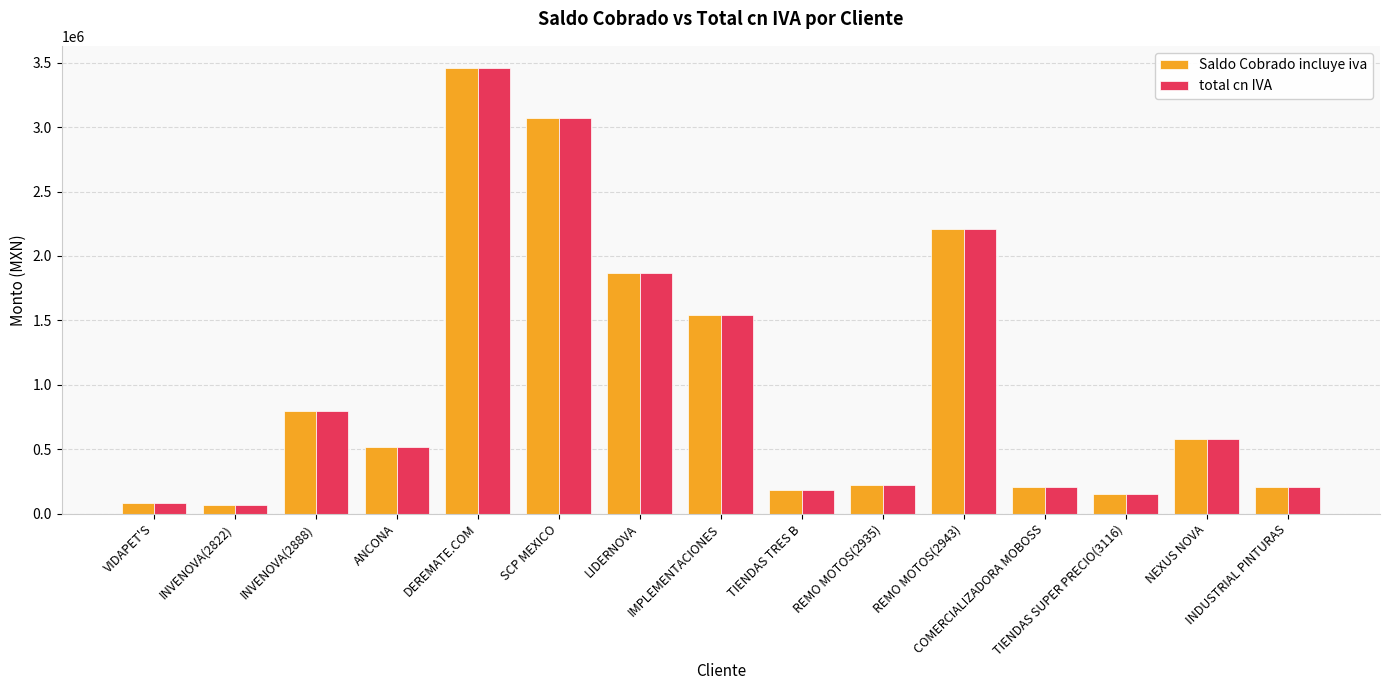

What is the difference between the second highest and minimum values in the total cn IVA series?

3005484.6